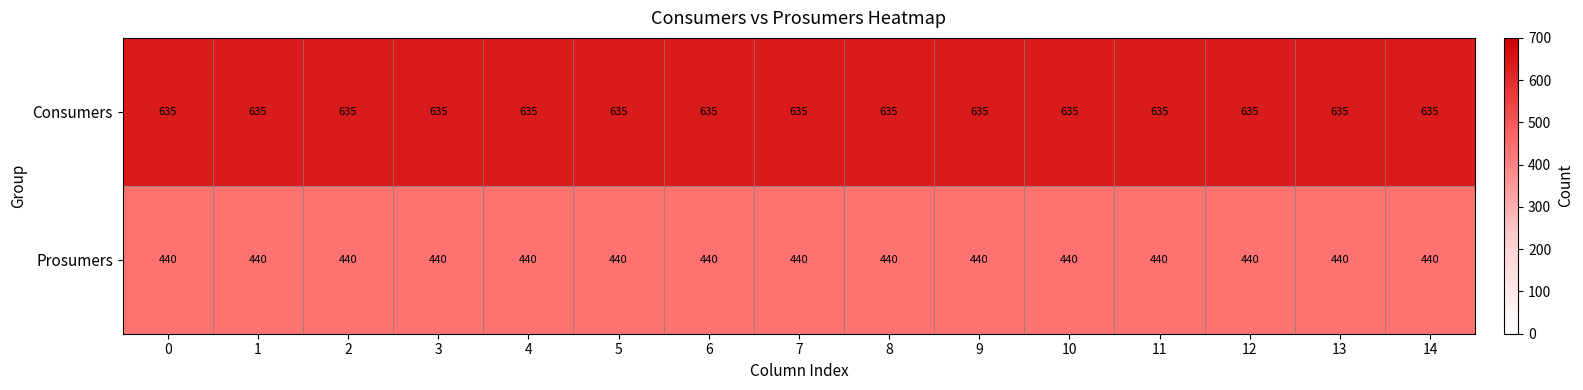

At how many categories does at least one series exceed 542?

15